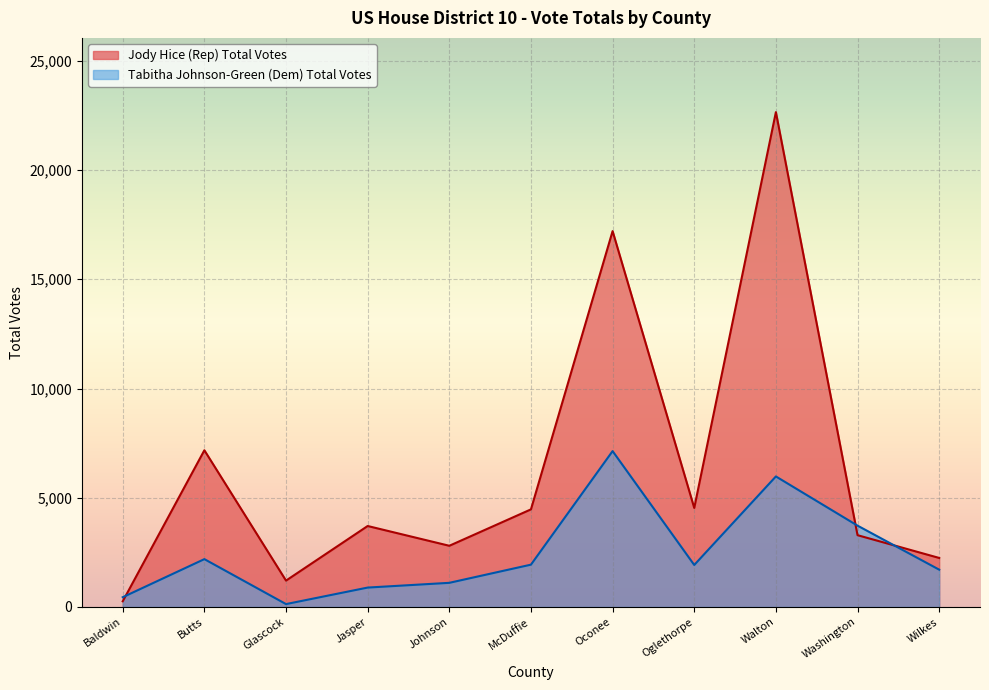

What is the sum of the Tabitha Johnson-Green (Dem) Total Votes values at McDuffie and Johnson?

3042